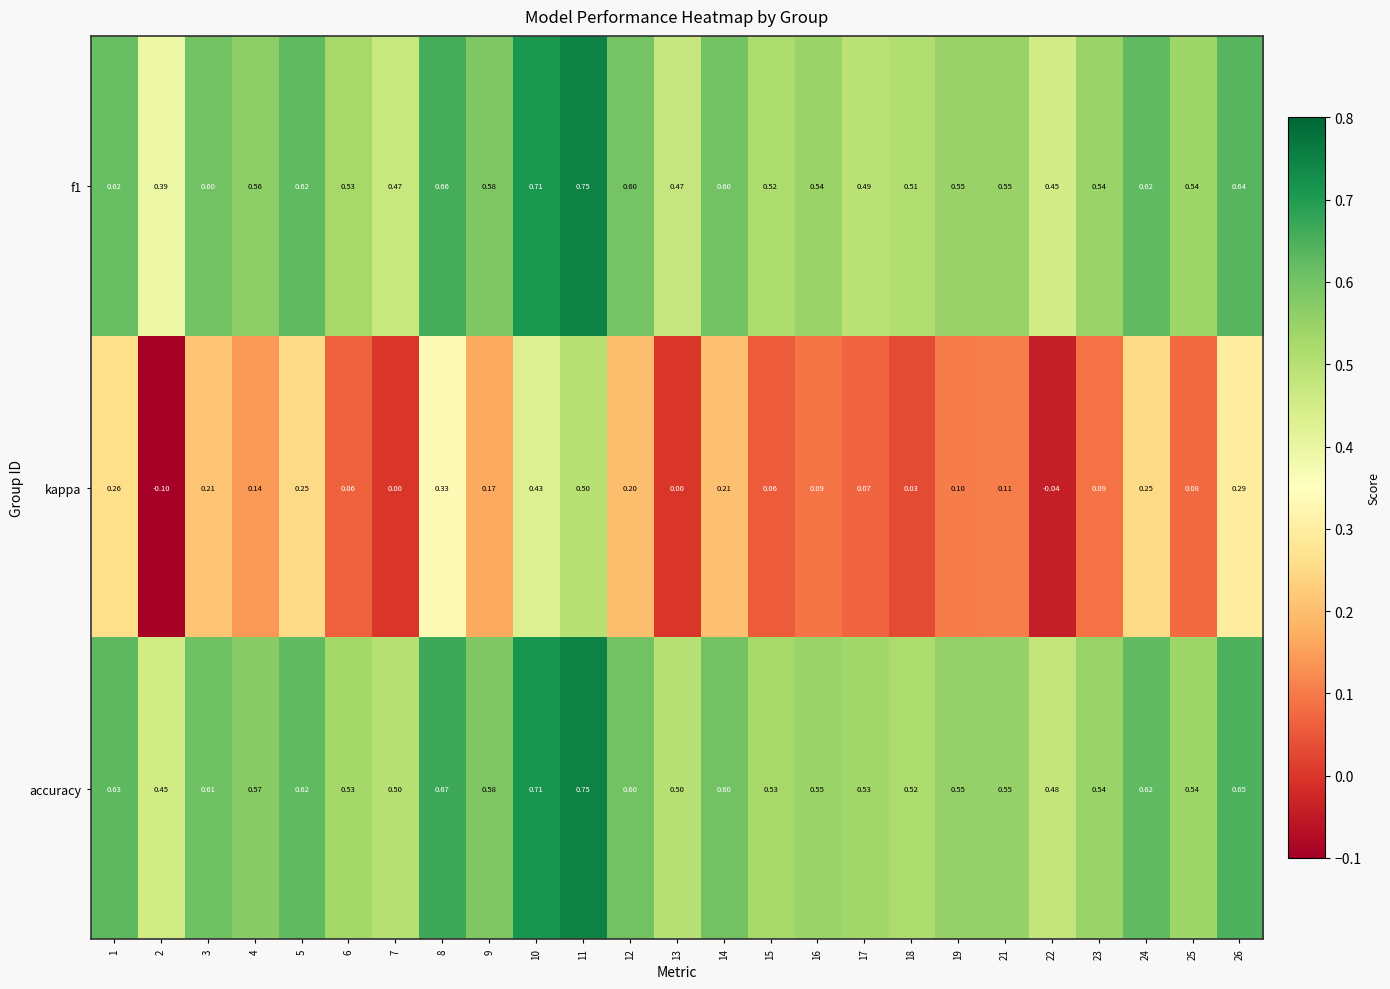

Which series has the largest total across all categories?

accuracy